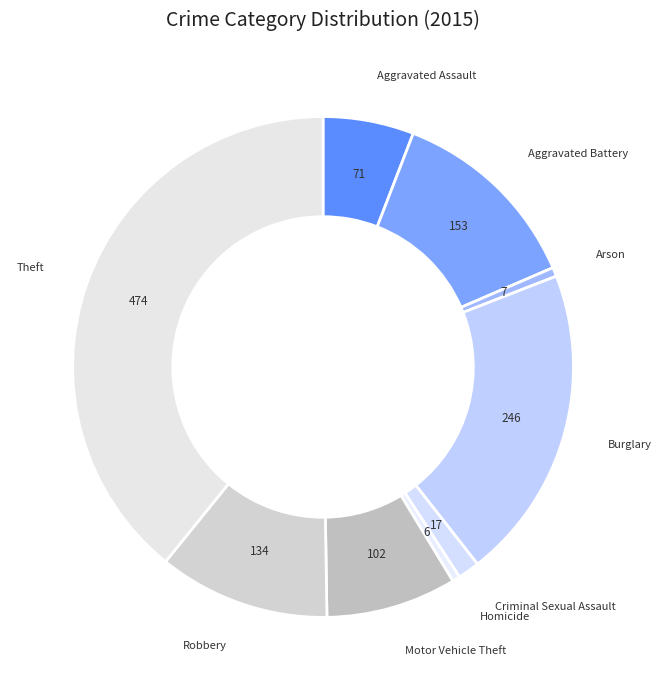

To the nearest percent, what is the difference between the largest and smallest slice percentages?

39%